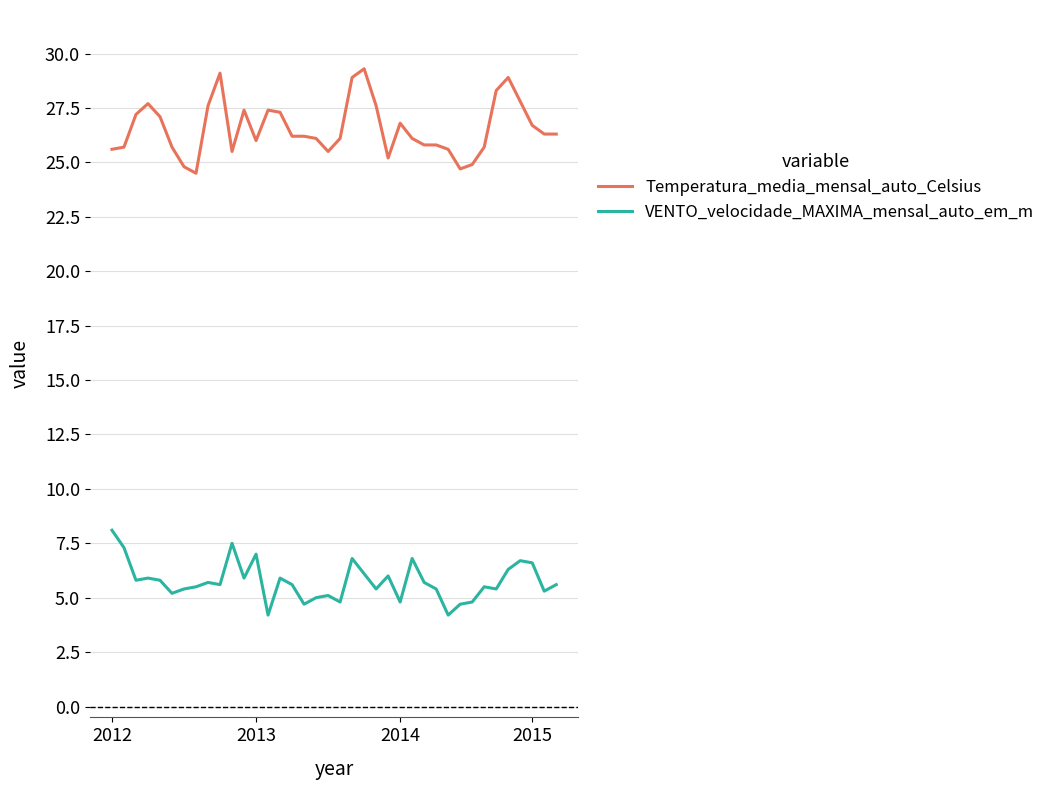

Which series has the largest total across all categories?

Temperatura_media_mensal_auto_Celsius